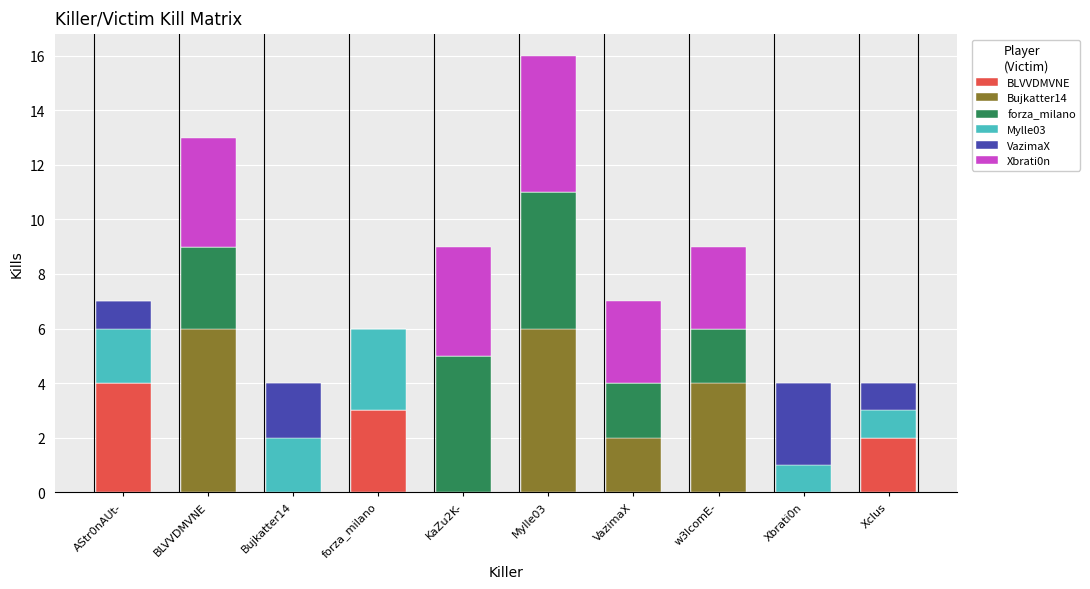

What is the total value across all series at forza_milano?

6